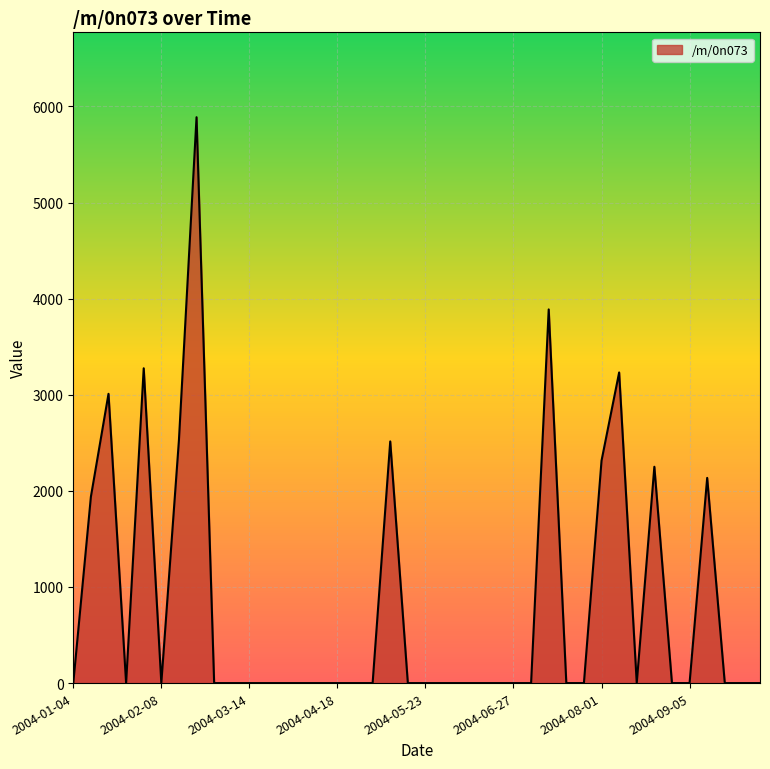

How many values exceed 0?

11